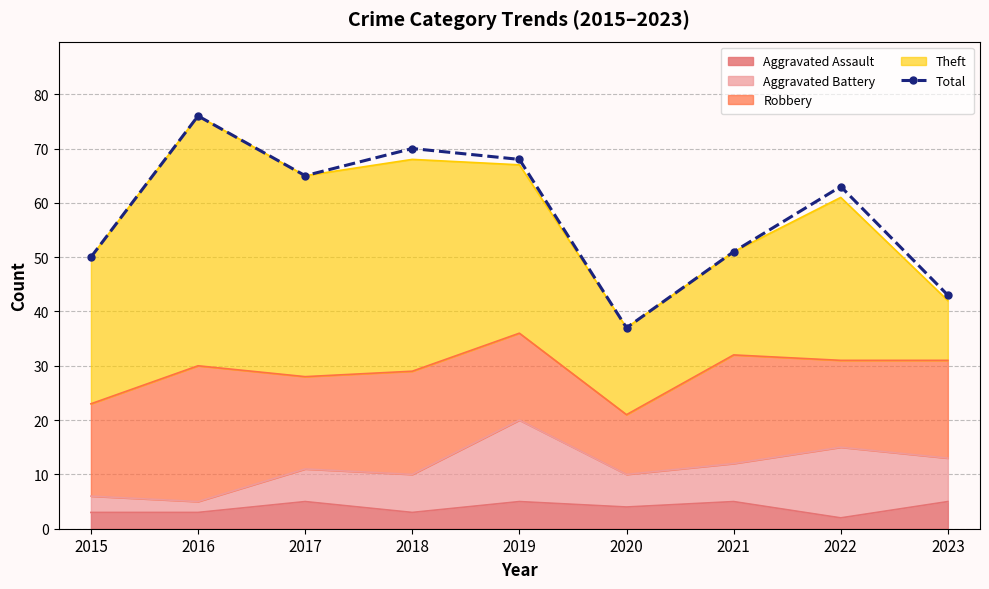

What is the sum of all values?

523